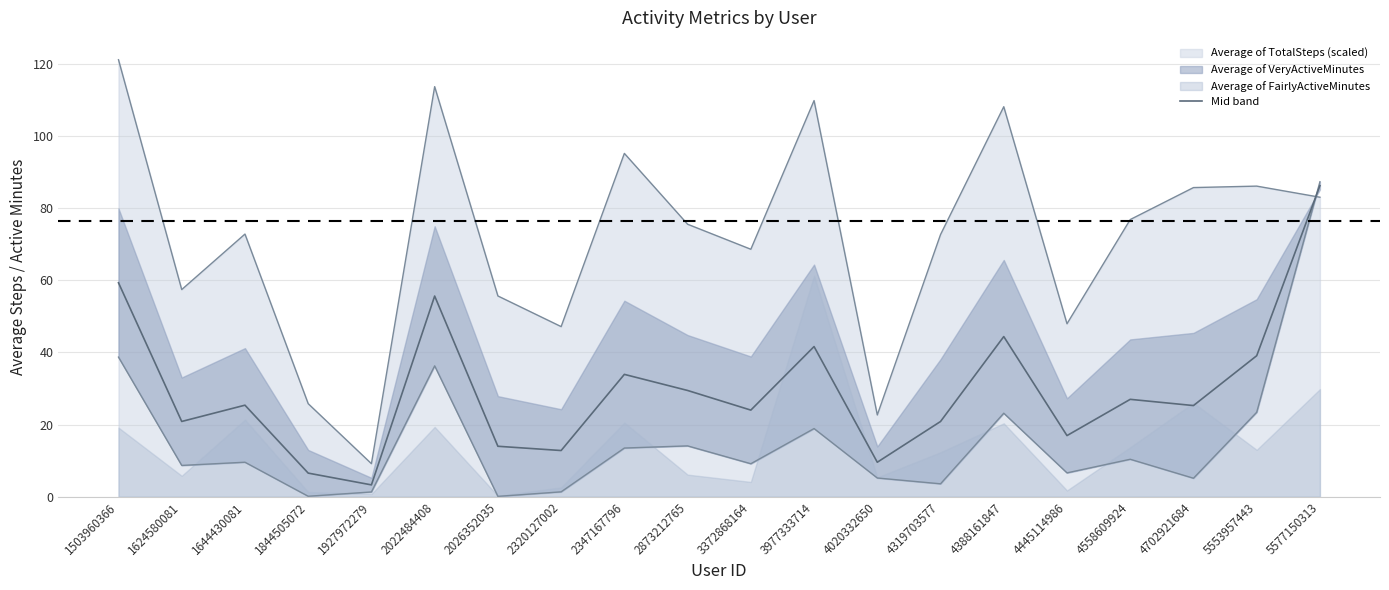

Reading left to right, extract all data points from this chart.

59.3	20.9	25.4	6.5	3.3	55.6	14.0	12.8	33.9	29.5	24.0	41.6	9.6	20.9	44.4	17.0	27.0	25.3	39.1	86.3